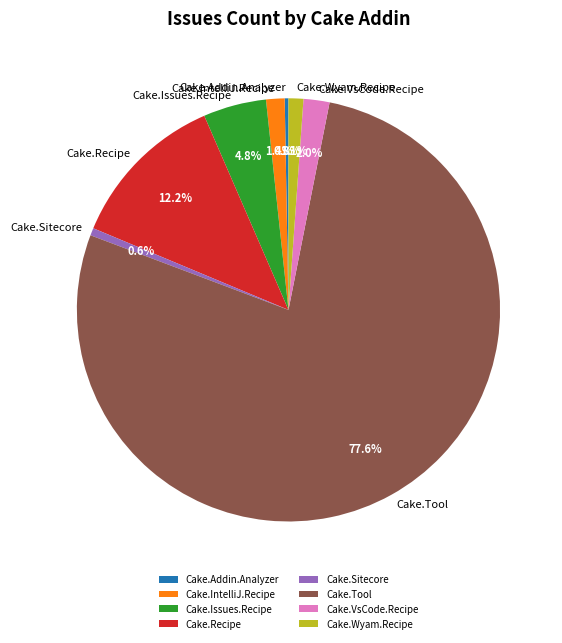

Between Cake.VsCode.Recipe and Cake.Tool, which is larger?

Cake.Tool